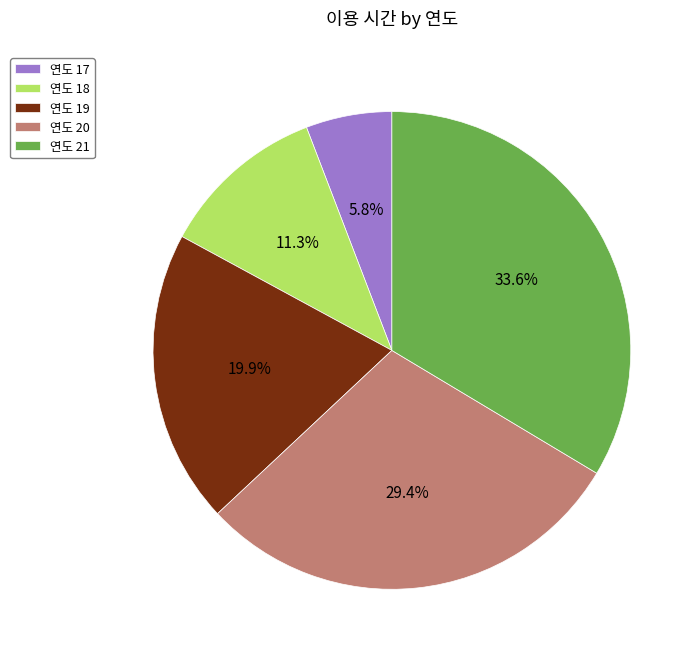

What portion of the pie excludes 연도 21?

66.4%